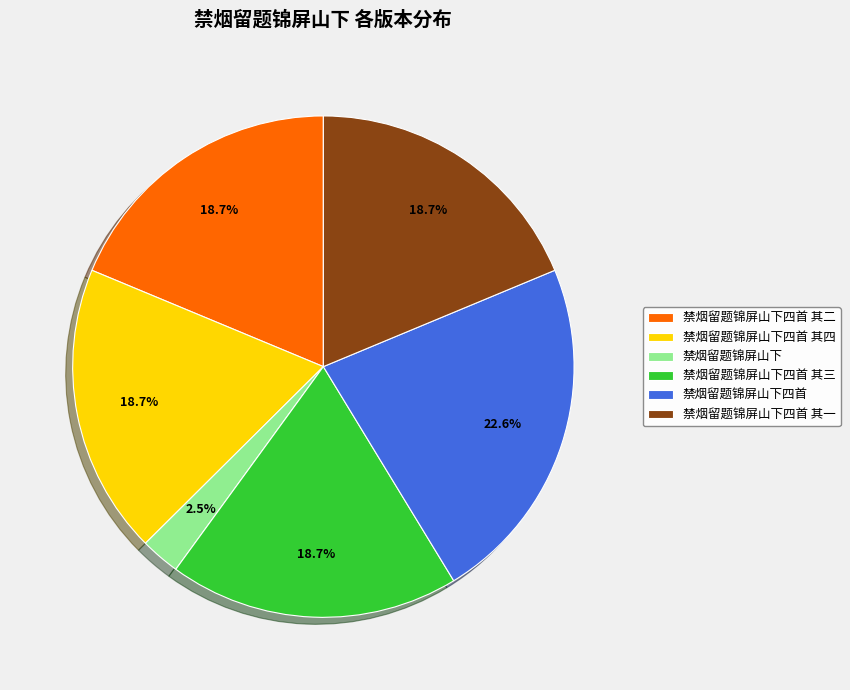

What percentage is NOT represented by 禁烟留题锦屏山下四首 其一?

81.3%